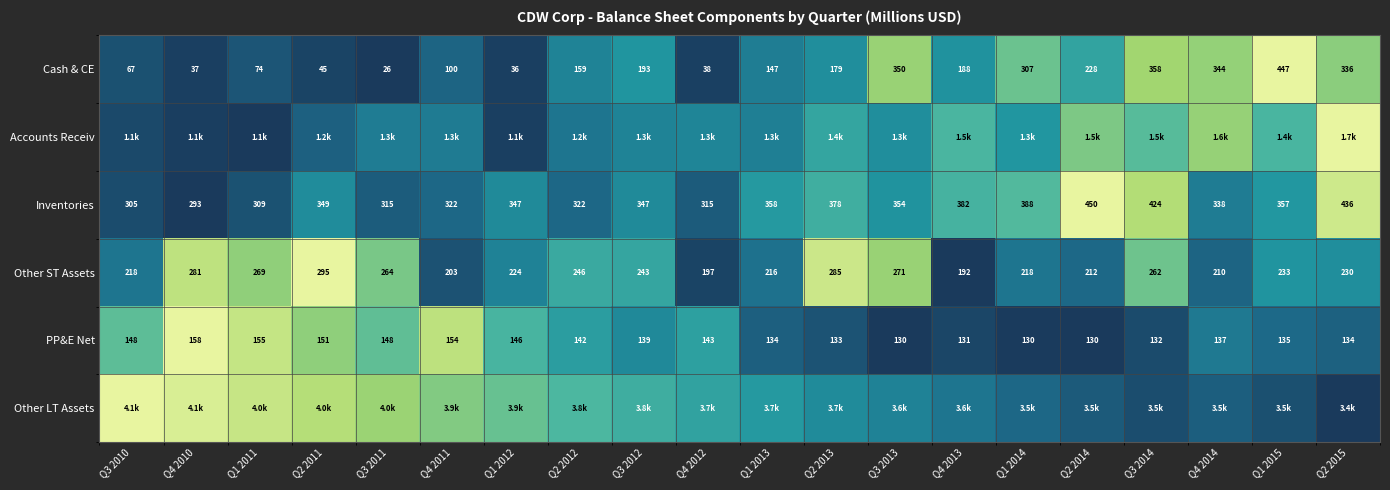

List the labels in order of Cash & CE value, smallest first.

Q3 2011, Q1 2012, Q4 2010, Q4 2012, Q2 2011, Q3 2010, Q1 2011, Q4 2011, Q1 2013, Q2 2012, Q2 2013, Q4 2013, Q3 2012, Q2 2014, Q1 2014, Q2 2015, Q4 2014, Q3 2013, Q3 2014, Q1 2015